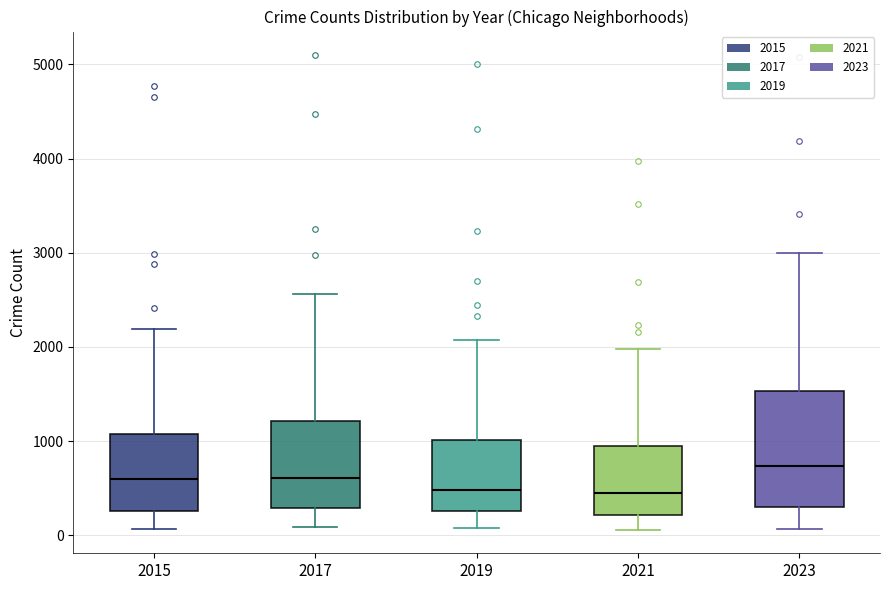

Where does the median line of the box at x = 2023 sit on the y-axis? The values are not printed on the chart, so give them approximately, as read against the axis.

700